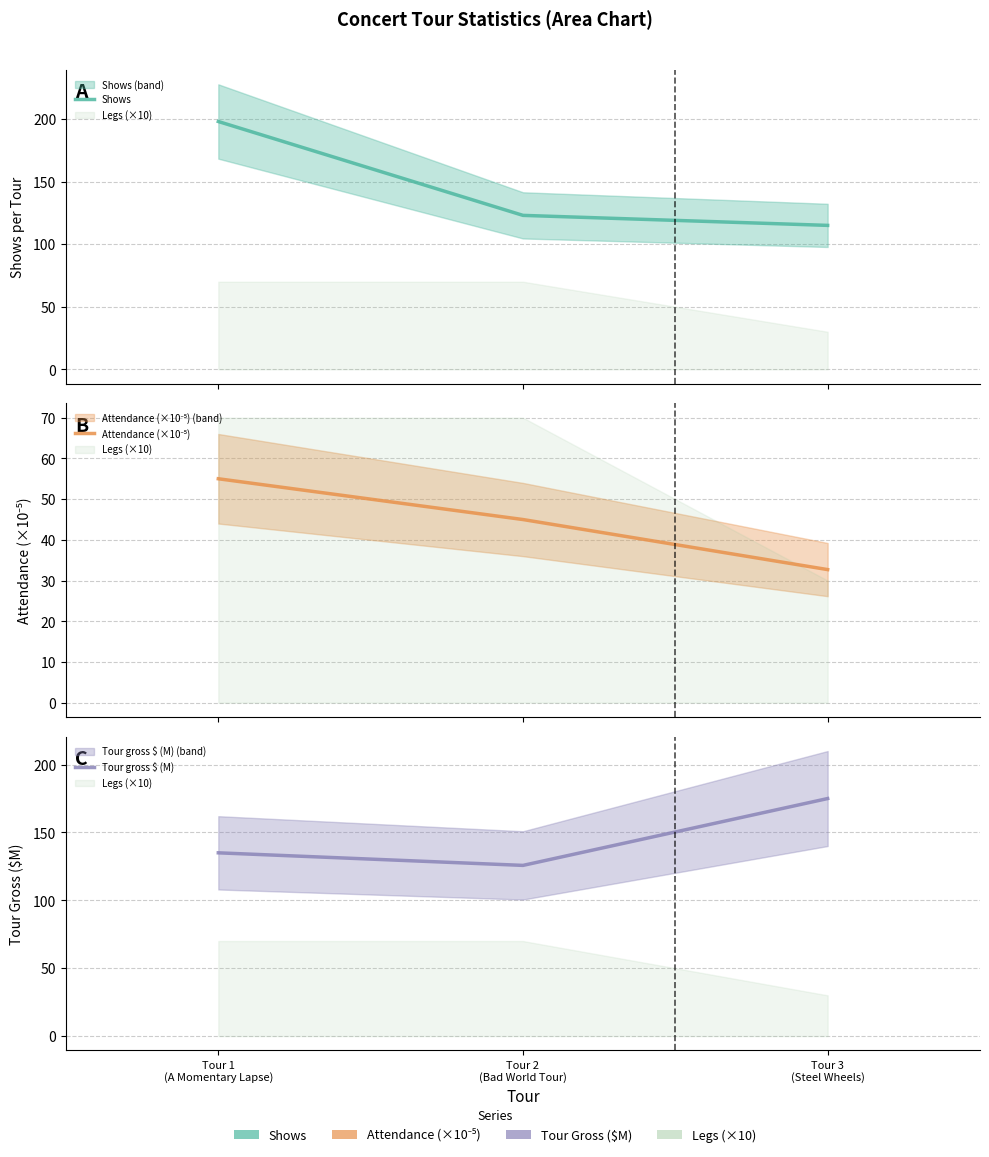

What is the label of the 3rd point from the left?

Tour 3
(Steel Wheels)